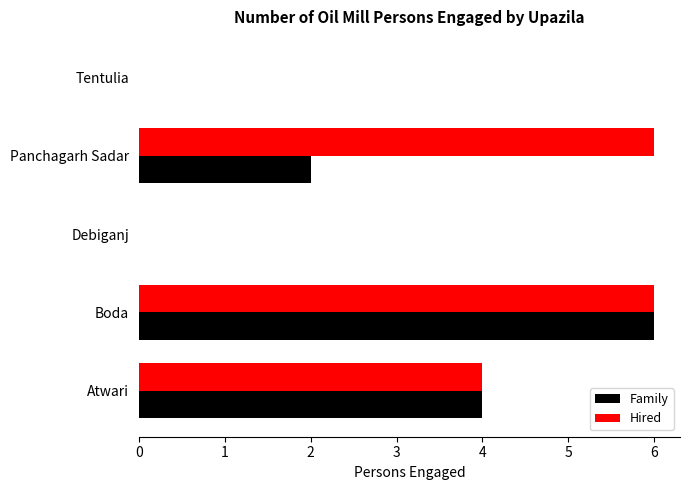

Is it true that Family equals -2 at Debiganj?

False